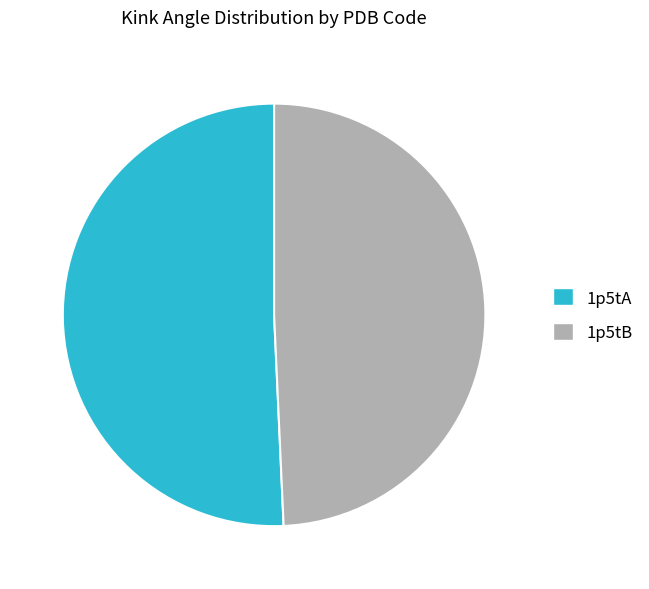

The 1p5tB slice represents 49% of the pie. True or false?

True